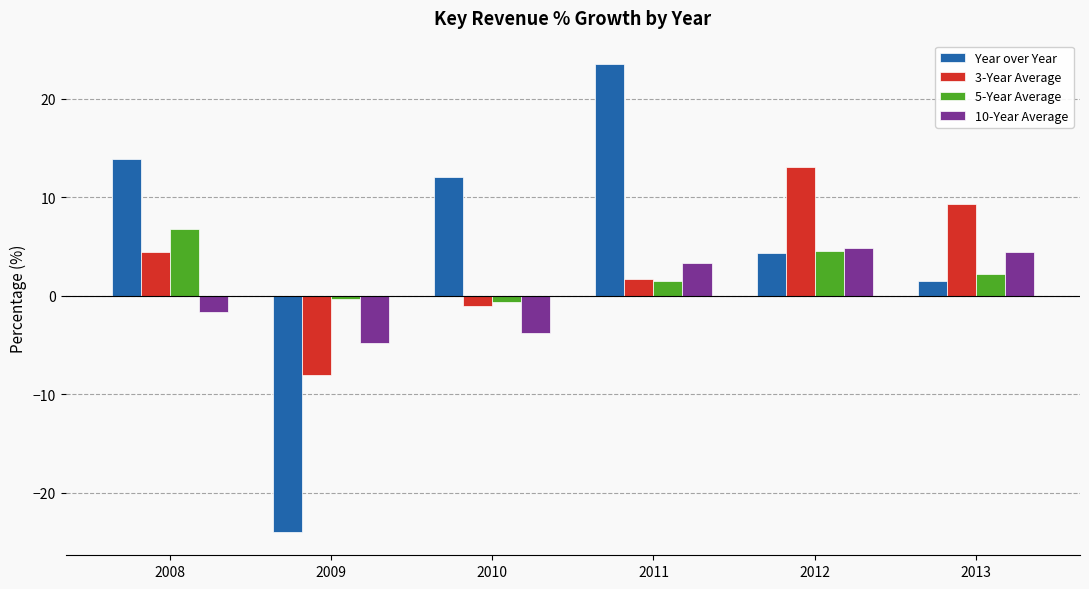

At how many categories does at least one series exceed -2?

6